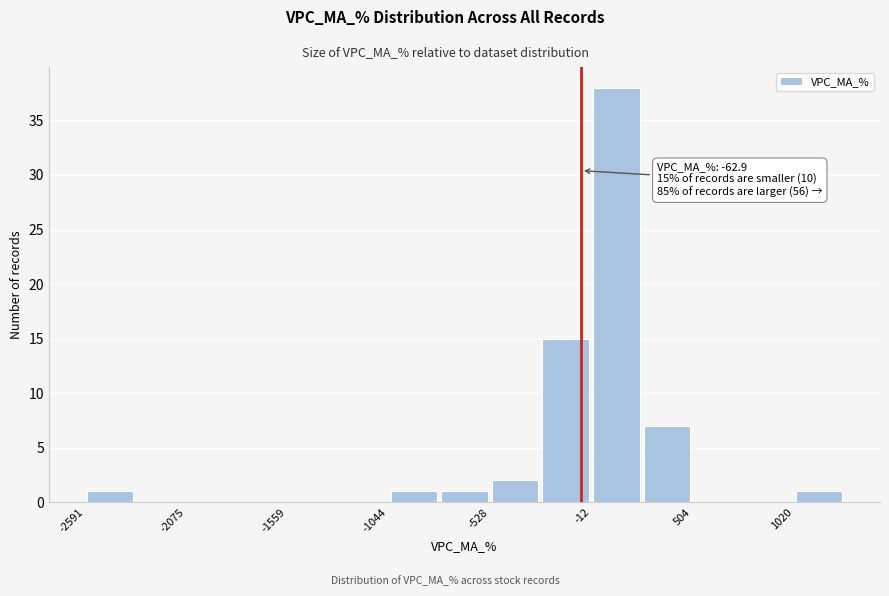

Read against the x-axis, roughly where is the centre of the tallest bar?

100